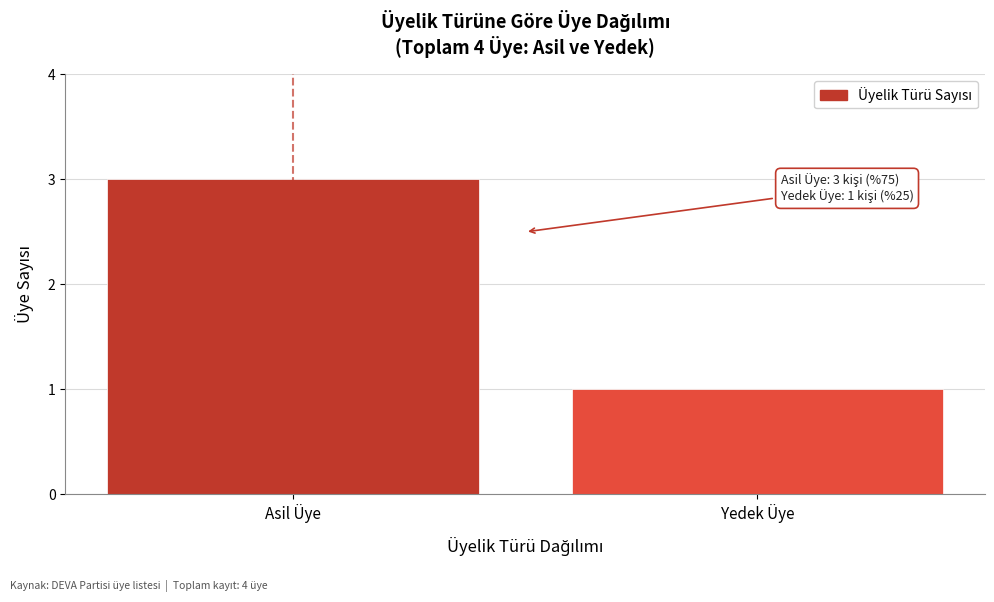

Reading left to right, extract all data points from this chart.

Asil Üye=3	Yedek Üye=1